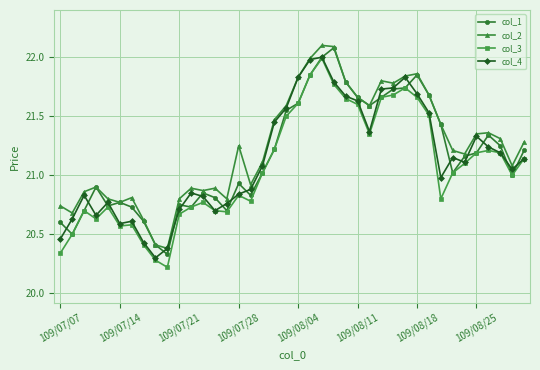

Which series has the largest total across all categories?

col_2